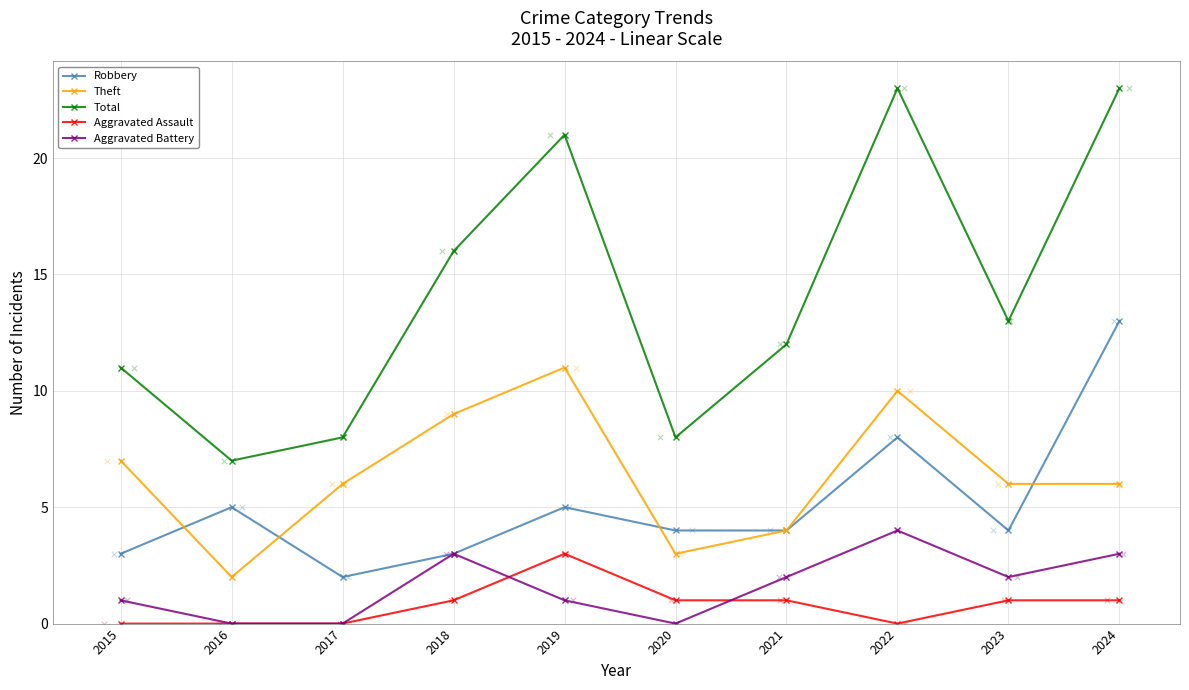

Is the value of Theft at 2018 greater than the value of Aggravated Battery at 2021?

Yes